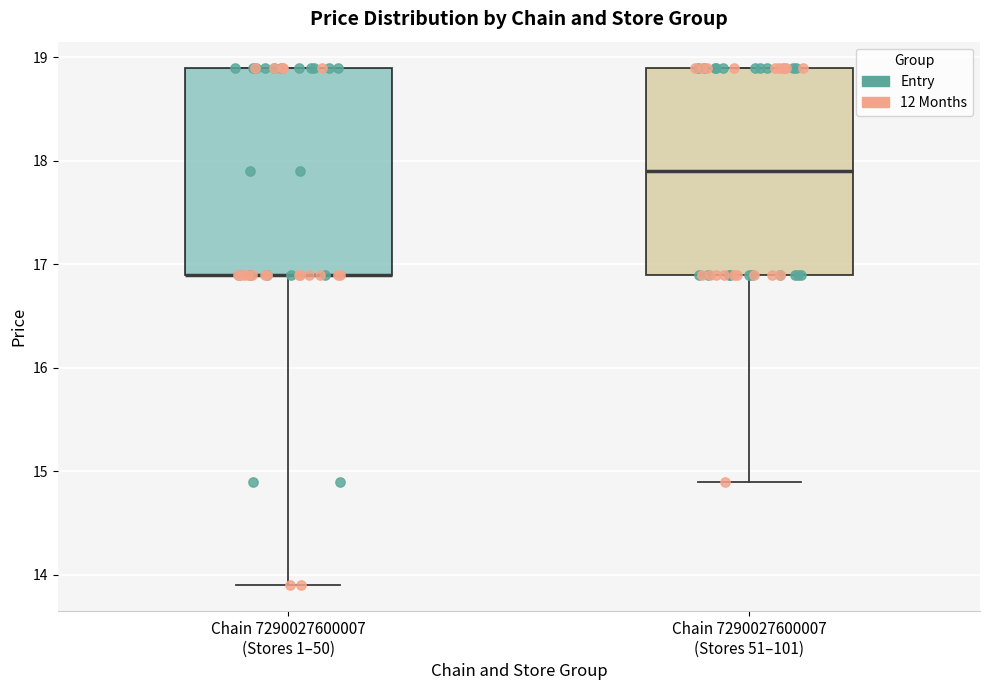

Reading left to right, read every box against the y-axis: the position of its median line, the range the box covers, and the ends of its whiskers. The values are not printed on the chart, so give them approximately, as read against the axis.

Chain 7290027600007 (Stores 1–50): median 16.9 (drawn on the box's lower edge), box 16.9 to 18.9, whiskers 13.9 to 18.9
Chain 7290027600007 (Stores 51–101): median 17.9, box 16.9 to 18.9, whiskers 14.9 to 18.9